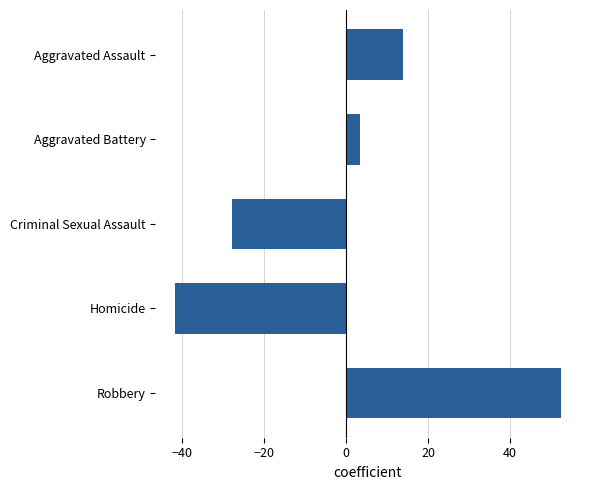

Rank the categories by value from highest to lowest.

Robbery, Aggravated Assault, Aggravated Battery, Criminal Sexual Assault, Homicide